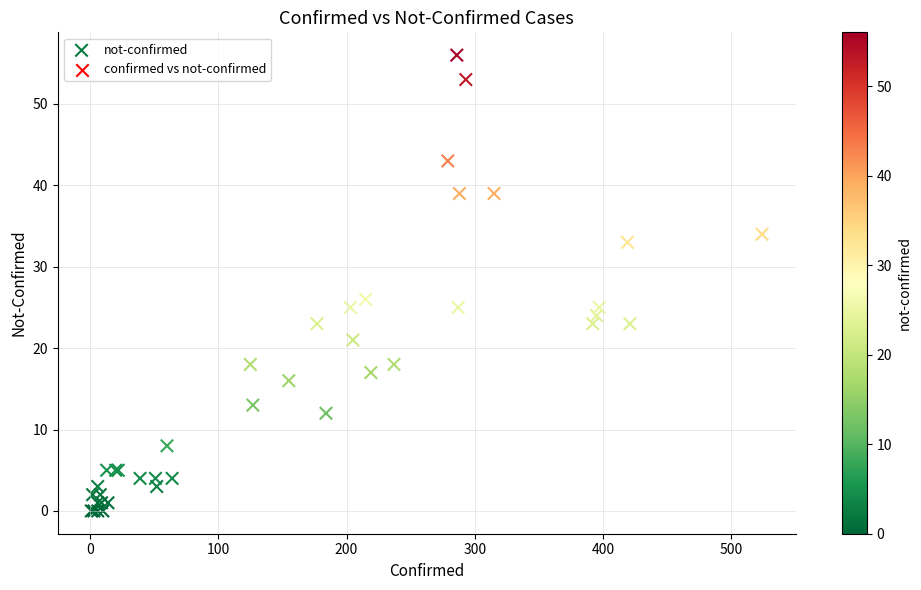

What Y value in the scatter plot is closest to 28?

26